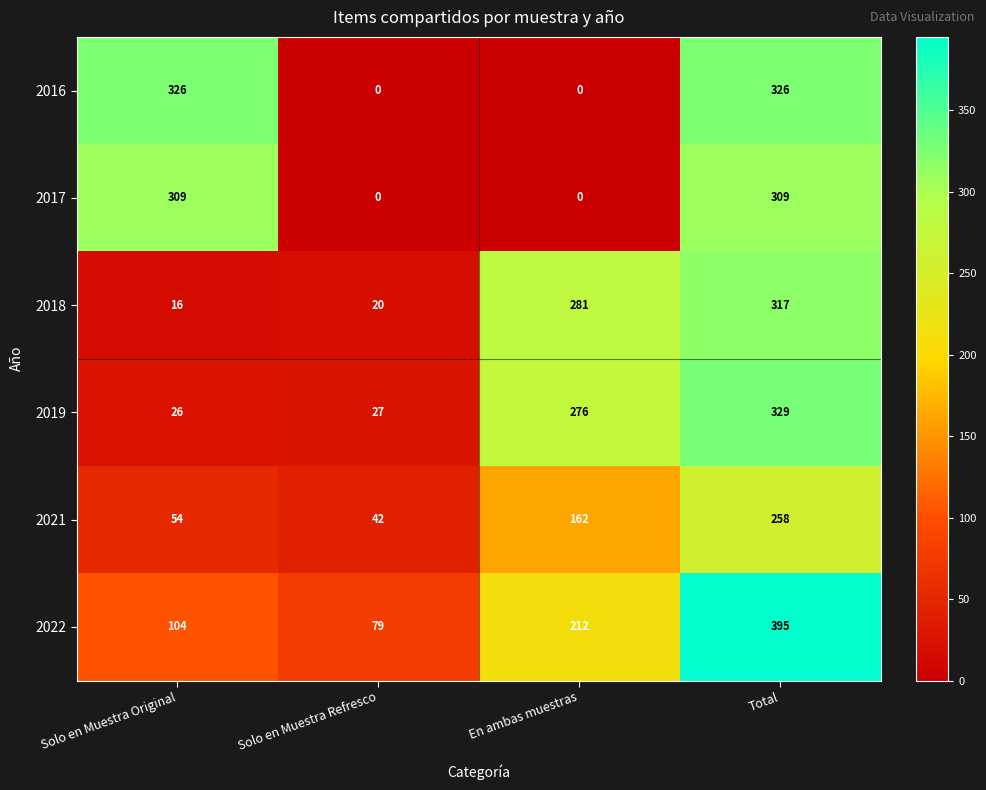

Which series changed the most between Solo en Muestra Original and Total?

2019